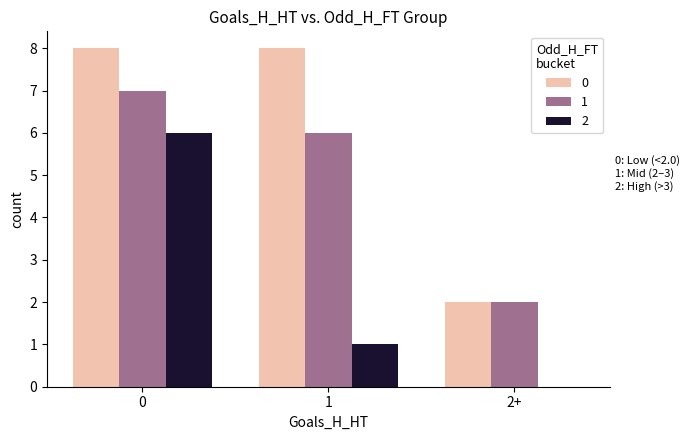

What is the maximum value shown in the chart?

8